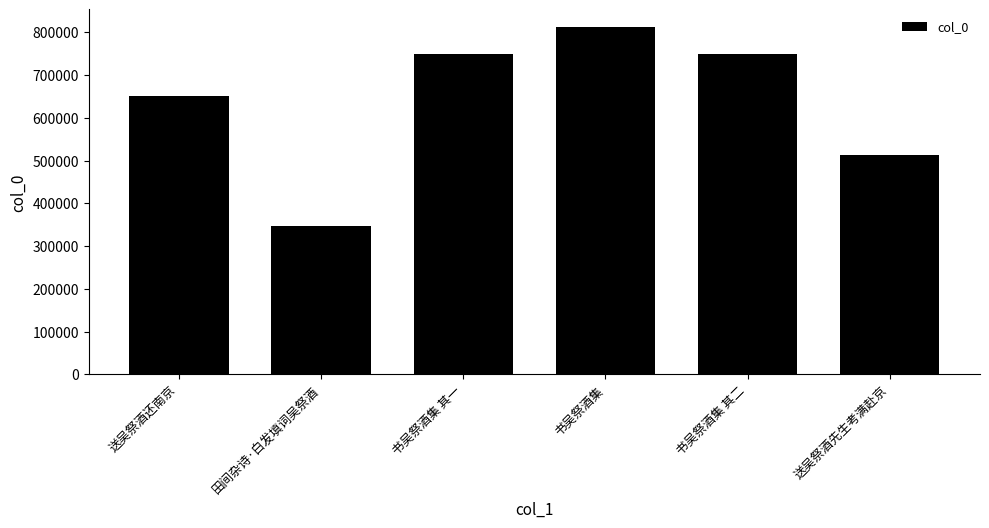

What is the ratio of the value at 书吴祭酒集 其二 to the value at 送吴祭酒先生考满赴京?

1.5